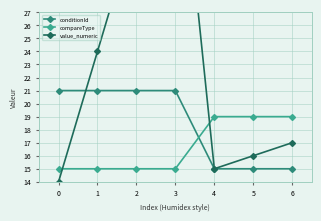

What is the value of the value_numeric point at the 3rd from the left?

34